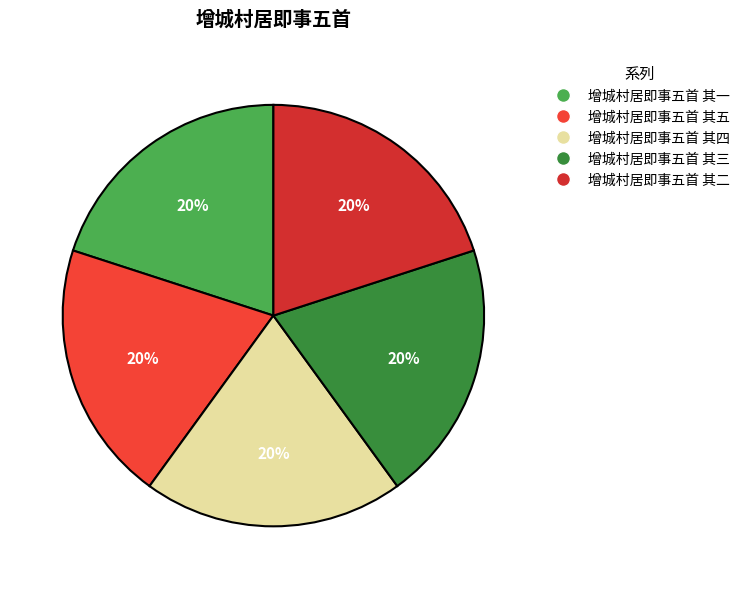

What portion of the pie excludes 增城村居即事五首 其一?

80.0%